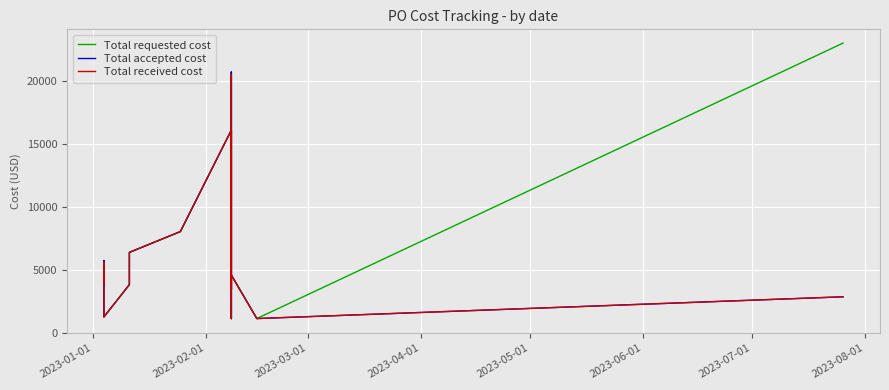

In Total accepted cost, how many points are lower than both neighbors (excluding endpoints)?

4